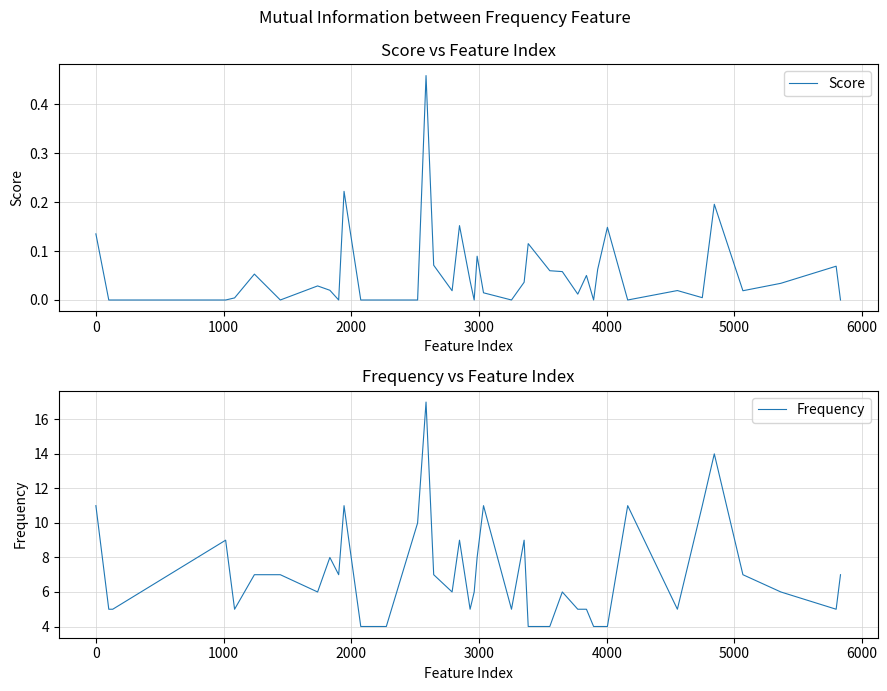

What is the minimum value for Frequency?

4